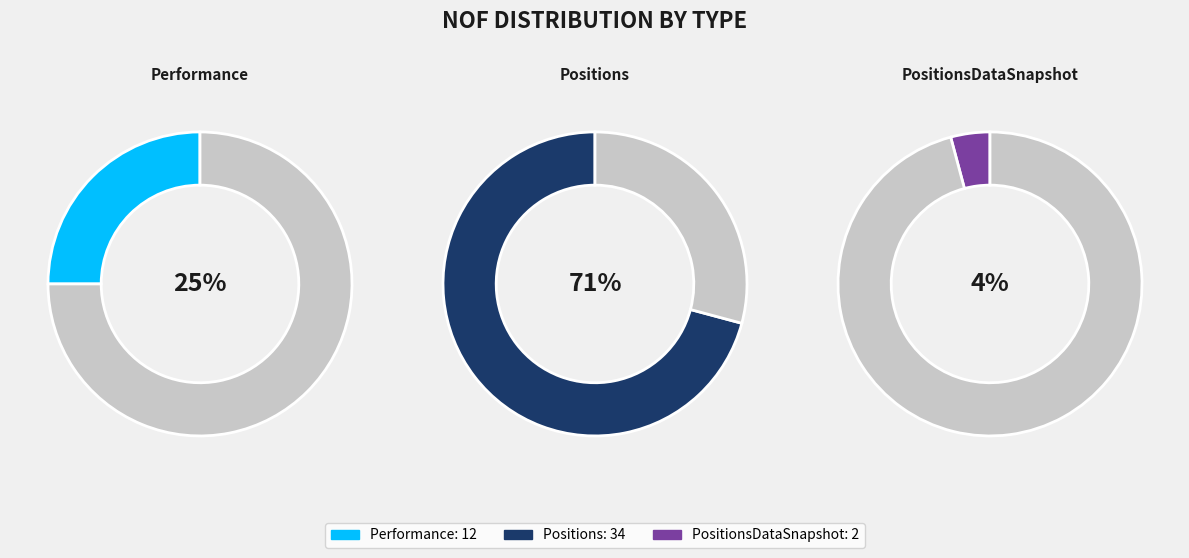

What is the majority slice?

Positions